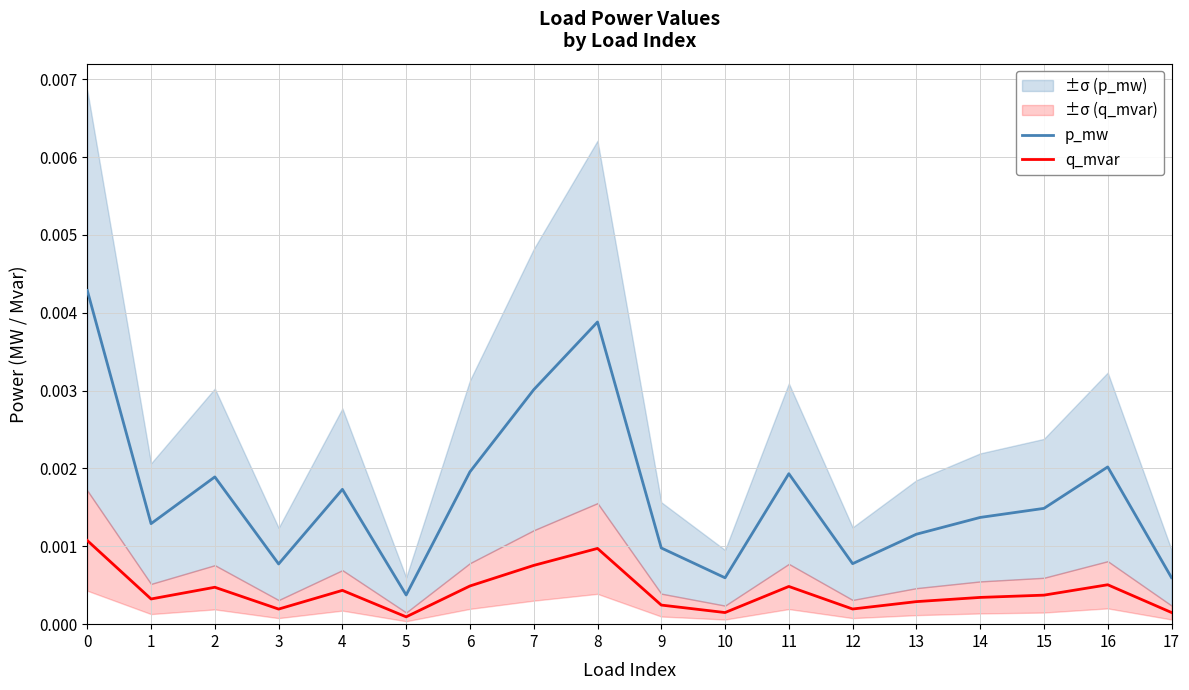

Which category has the lowest value in the p_mw series?

5